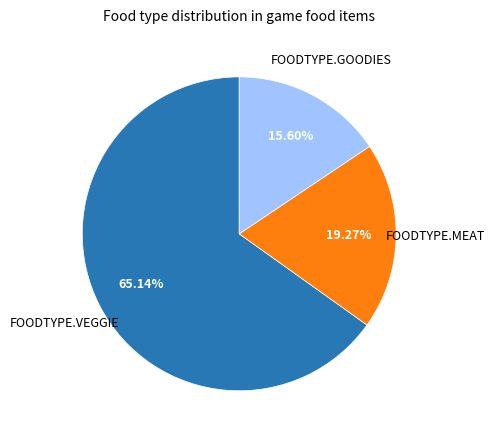

Is there any slice that represents more than half of the pie?

Yes